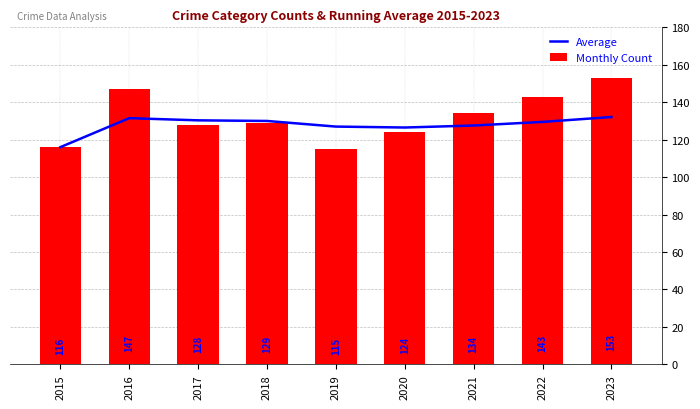

True or false: Monthly Count has a value of 147.0 at 2016.

True